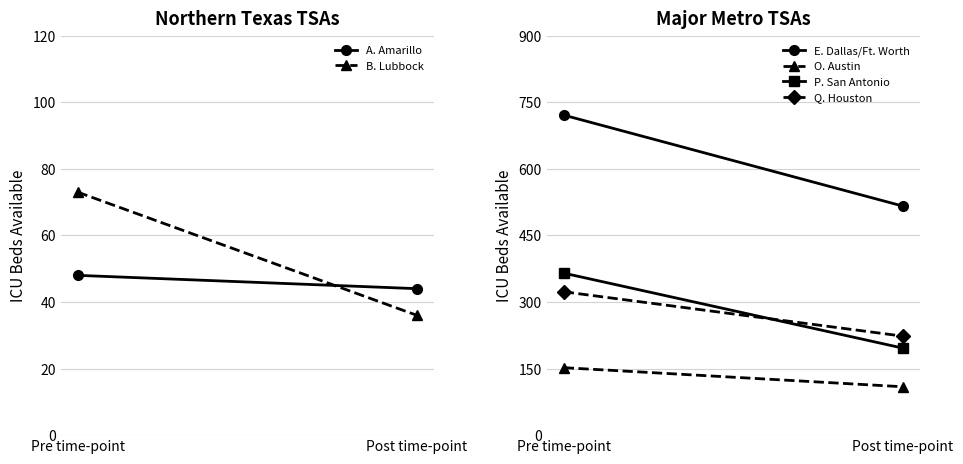

Reading left to right, what are all the values shown in this chart?

A. Amarillo: Pre time-point=48	Post time-point=44
B. Lubbock: Pre time-point=73	Post time-point=36
E. Dallas/Ft. Worth: Pre time-point=721	Post time-point=516
O. Austin: Pre time-point=152	Post time-point=109
P. San Antonio: Pre time-point=365	Post time-point=196
Q. Houston: Pre time-point=323	Post time-point=223